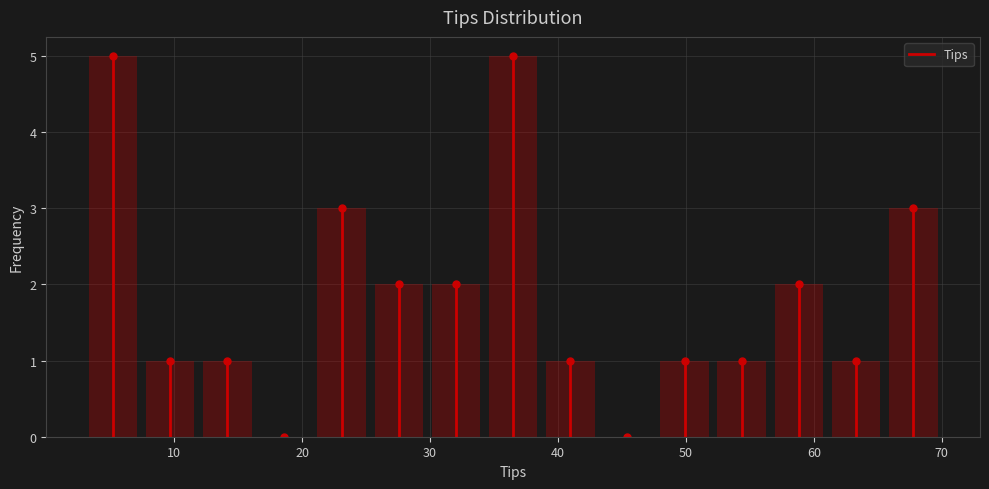

Reading left to right, list every bar in this chart as the range it spans on the x-axis followed by its height. Neither the bar edges nor the heights are printed on the chart, so give them approximately, as read against the axes.

3 to 7: 5
7 to 12: 1
12 to 16: 1
16 to 21: 0
21 to 25: 3
25 to 30: 2
30 to 34: 2
34 to 39: 5
39 to 43: 1
43 to 48: 0
48 to 52: 1
52 to 57: 1
57 to 61: 2
61 to 66: 1
66 to 70: 3